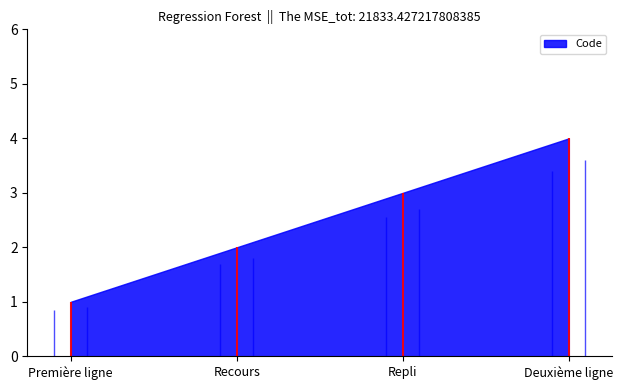

How many values are between 2 and 4?

3